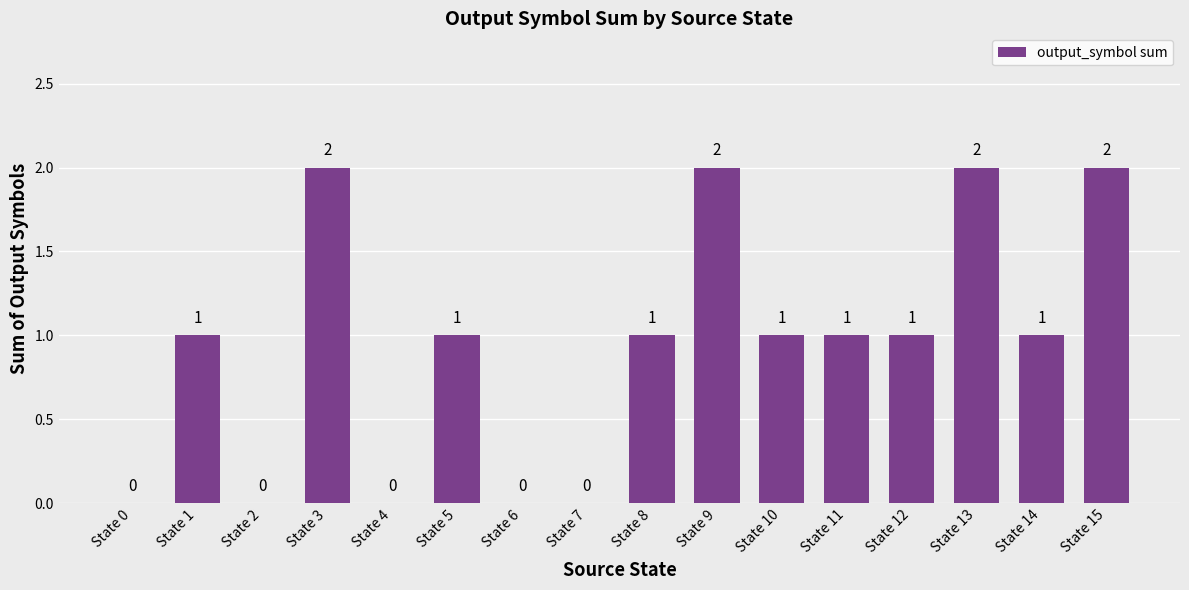

The value at State 9 is 2. True or false?

True